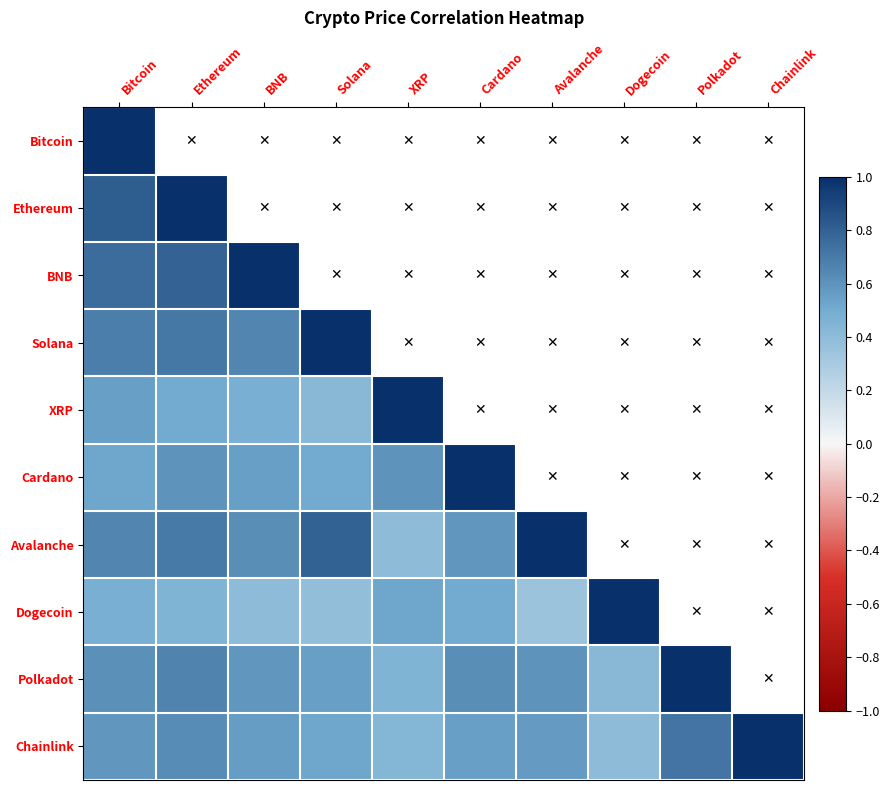

At which category is the sum across all series the highest?

Ethereum